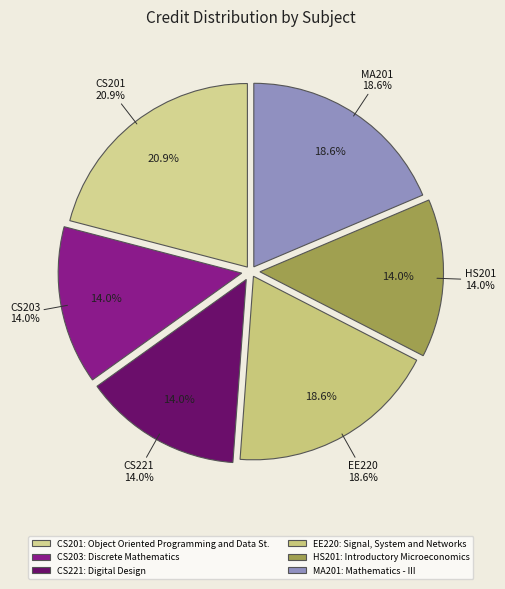

What percentage is the CS203 slice, to the nearest percent?

14%